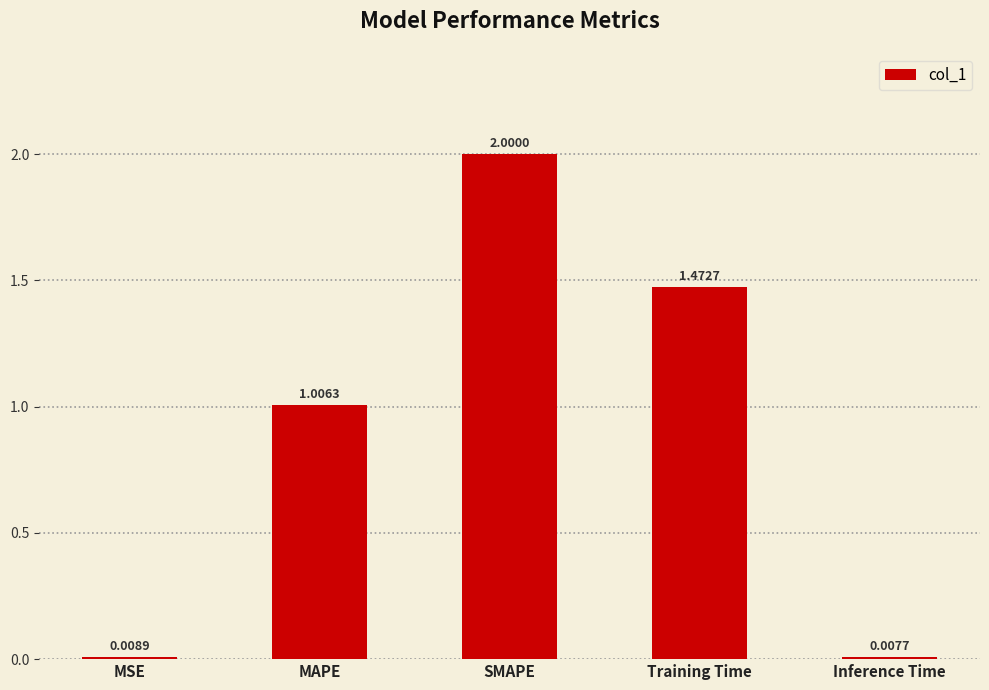

What is the difference between the maximum and minimum values?

2.0